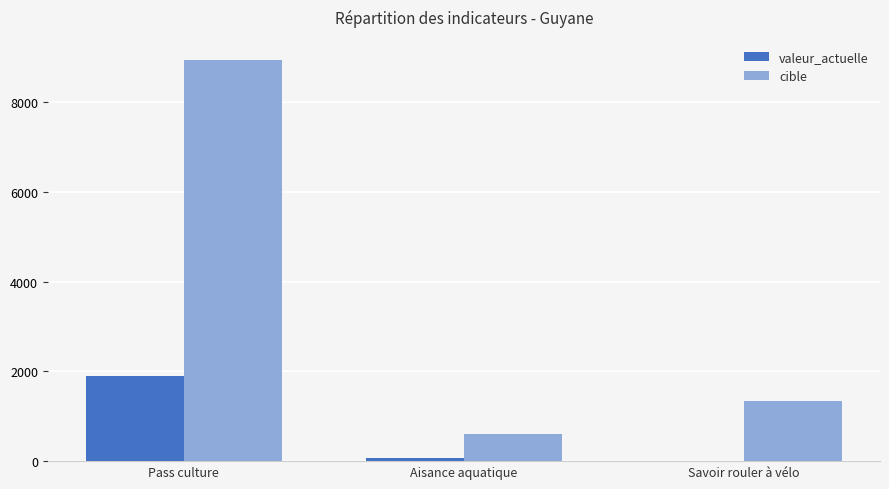

What is the approximate value of valeur_actuelle at Pass culture?

1909